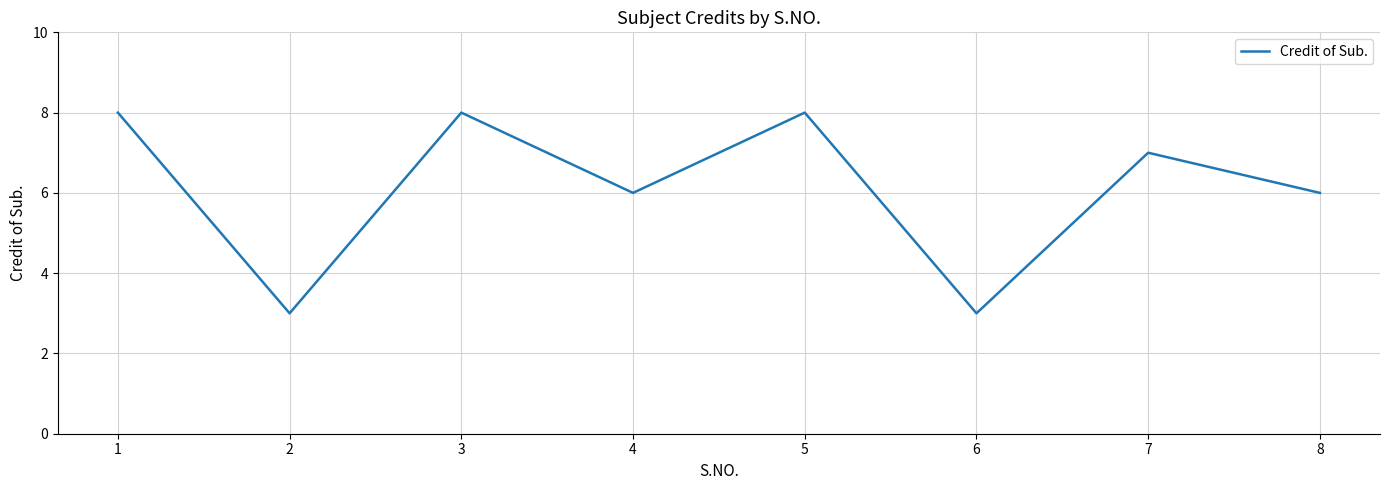

Reading left to right, list all the values displayed in this chart.

1=8	2=3	3=8	4=6	5=8	6=3	7=7	8=6